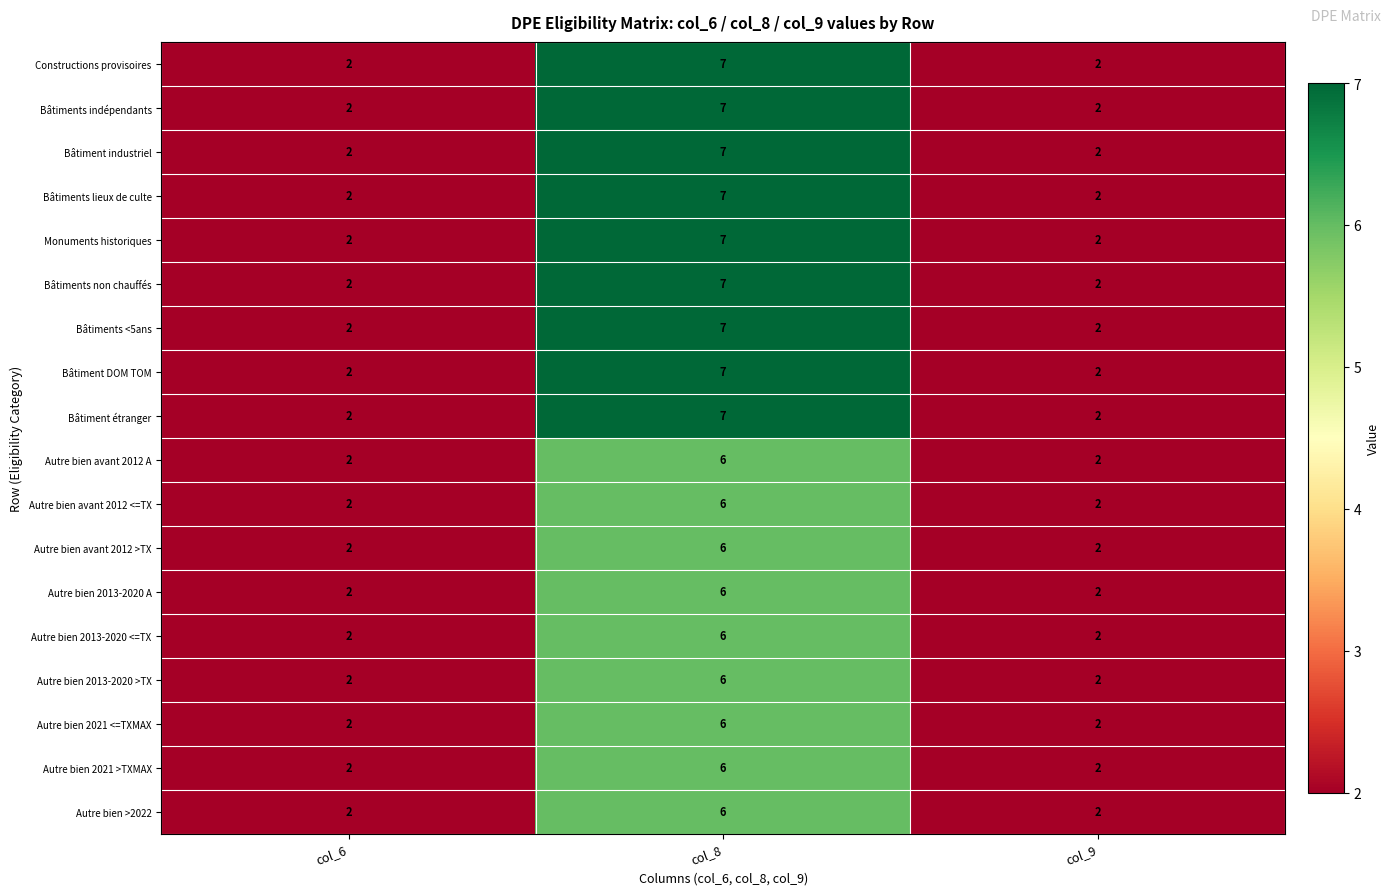

What is the maximum value shown in the chart?

7